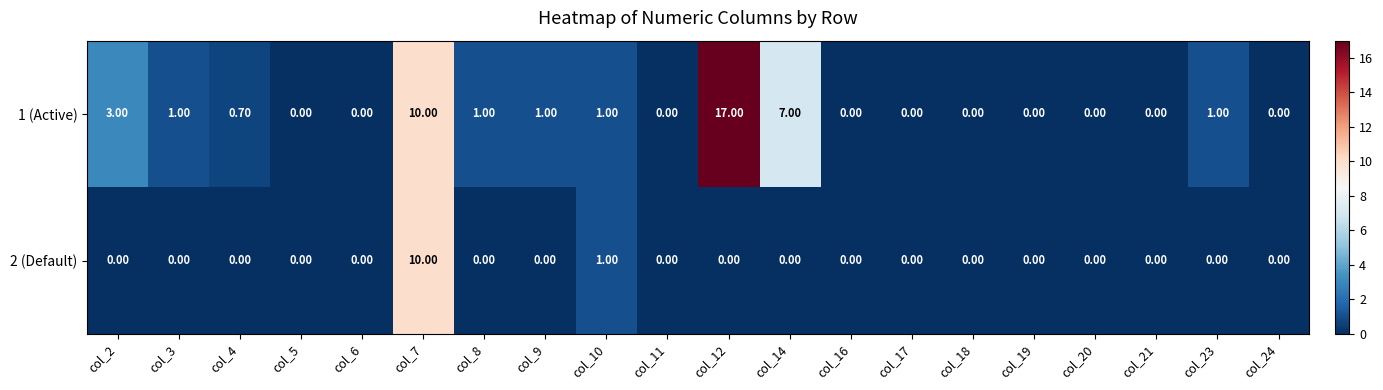

At which category is the sum across all series the highest?

col_7